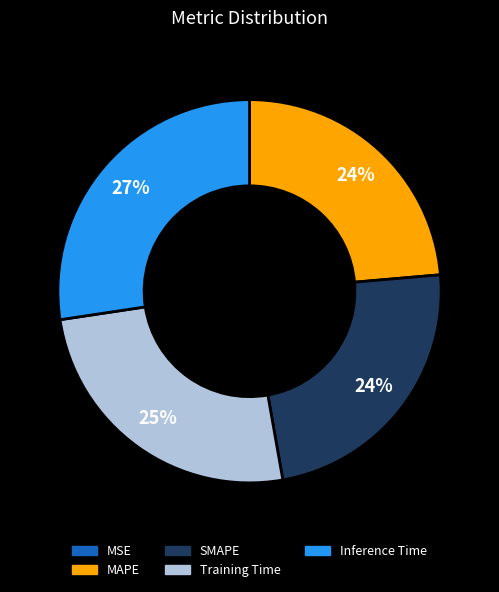

To the nearest percent, what is the average slice percentage?

20%